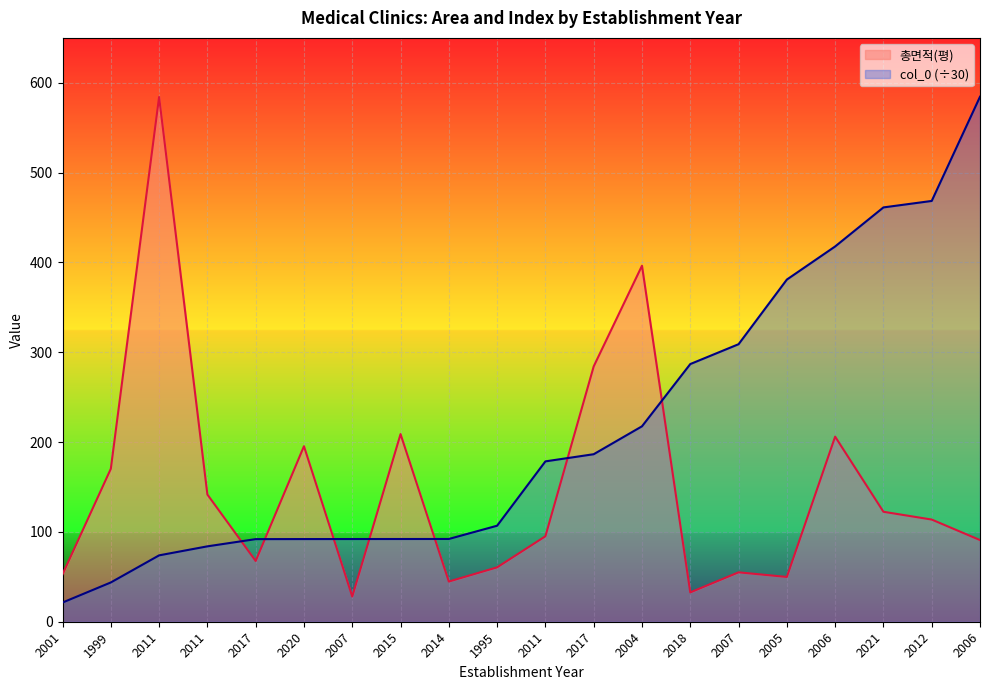

How many data points in col_0 are less than 178?

10